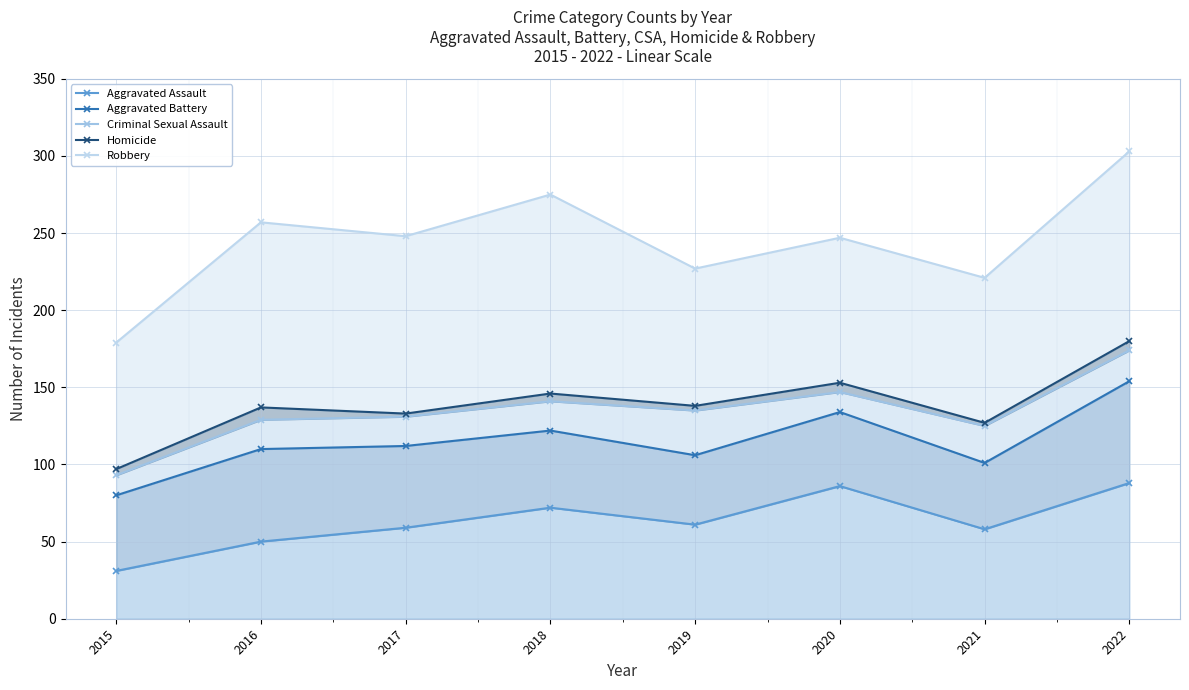

Which category has the lowest value across all series?

2015